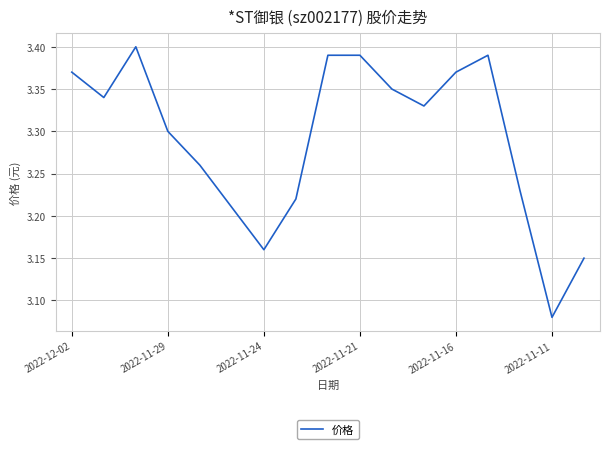

What is the difference between the maximum and minimum values?

0.3